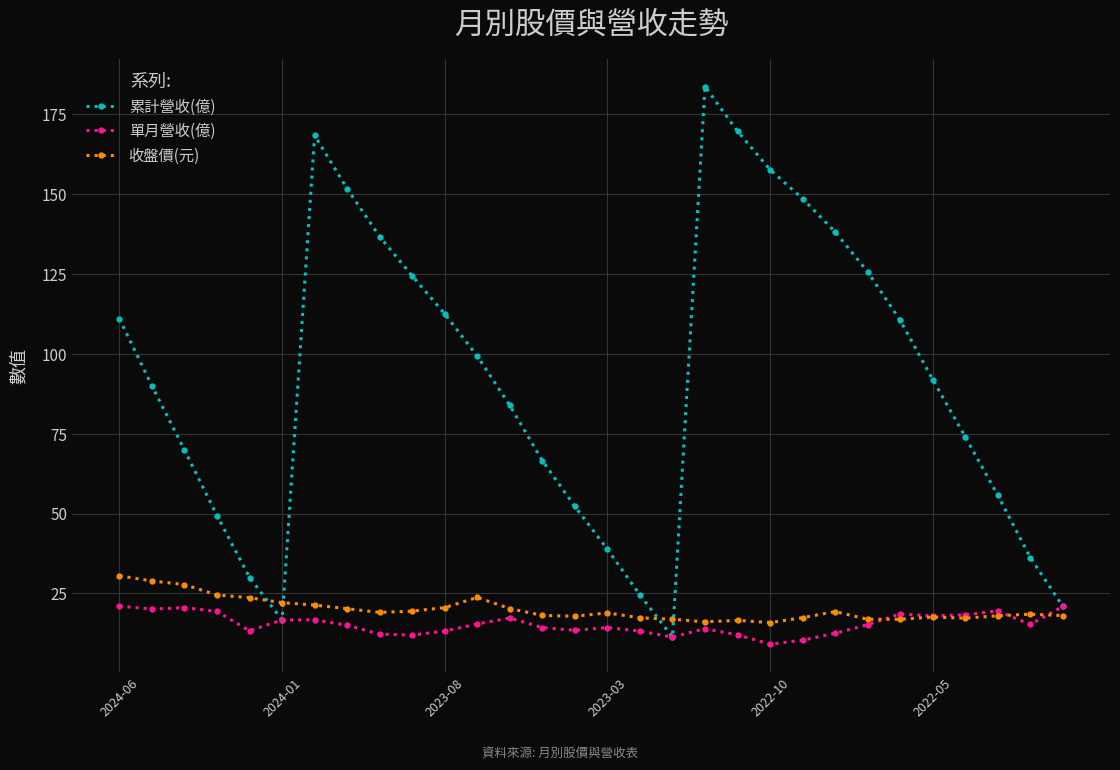

What is the value of the 收盤價(元) point at the 19th from the left?

16.1